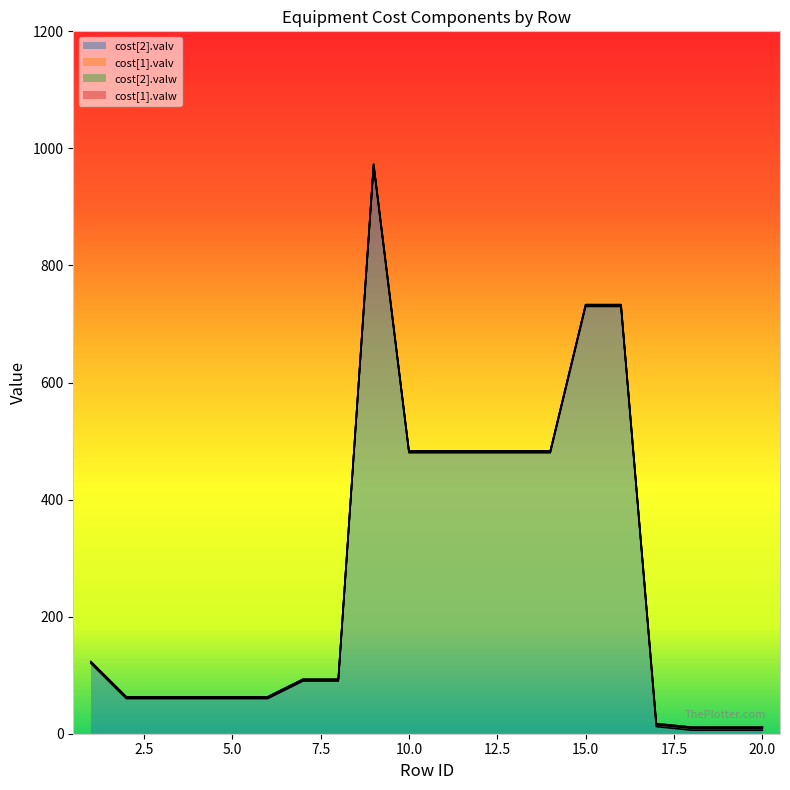

Which series has the largest total across all categories?

cost[2].valv